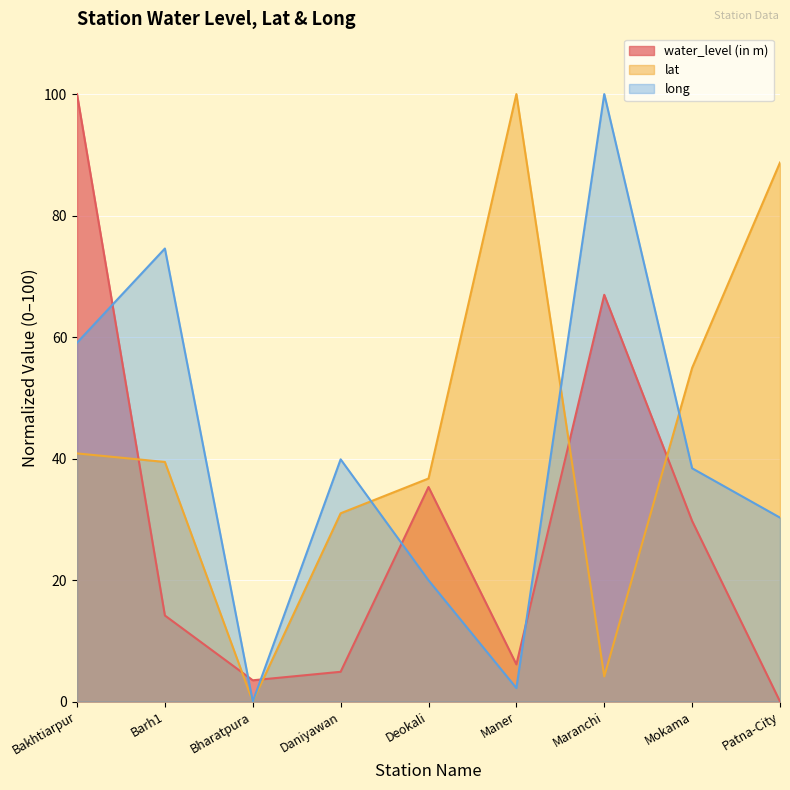

What is the difference between the water_level (in m) values at Bakhtiarpur and Patna-City?

100.0